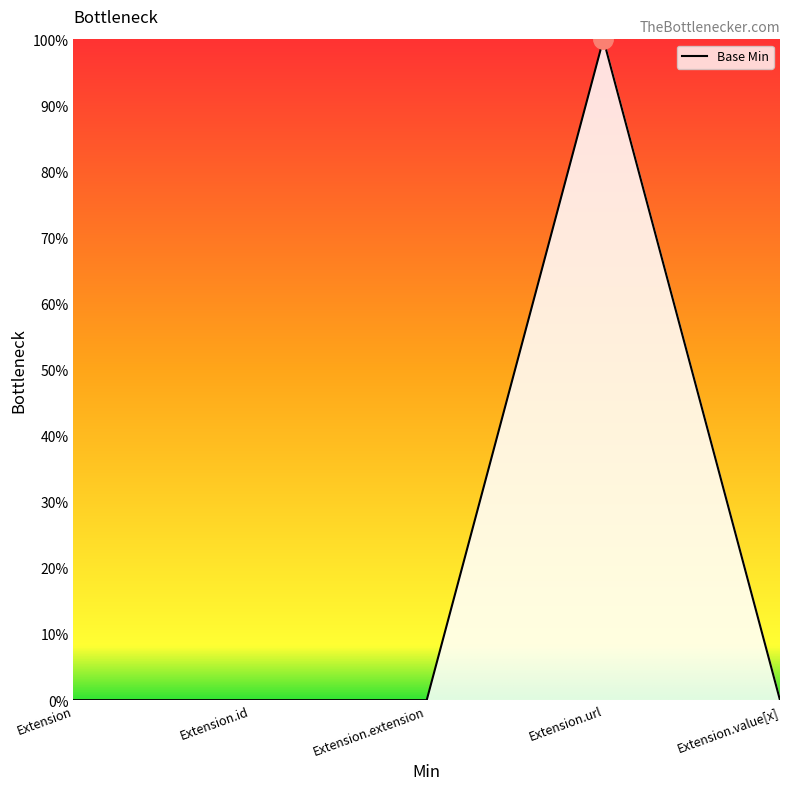

Which category has the lowest value across all series?

Extension